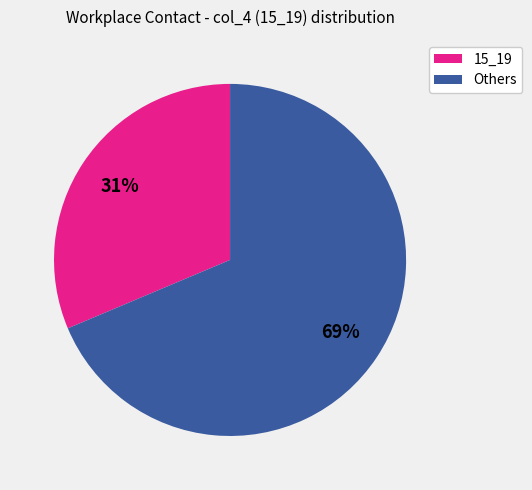

Does any single category account for the majority?

Yes